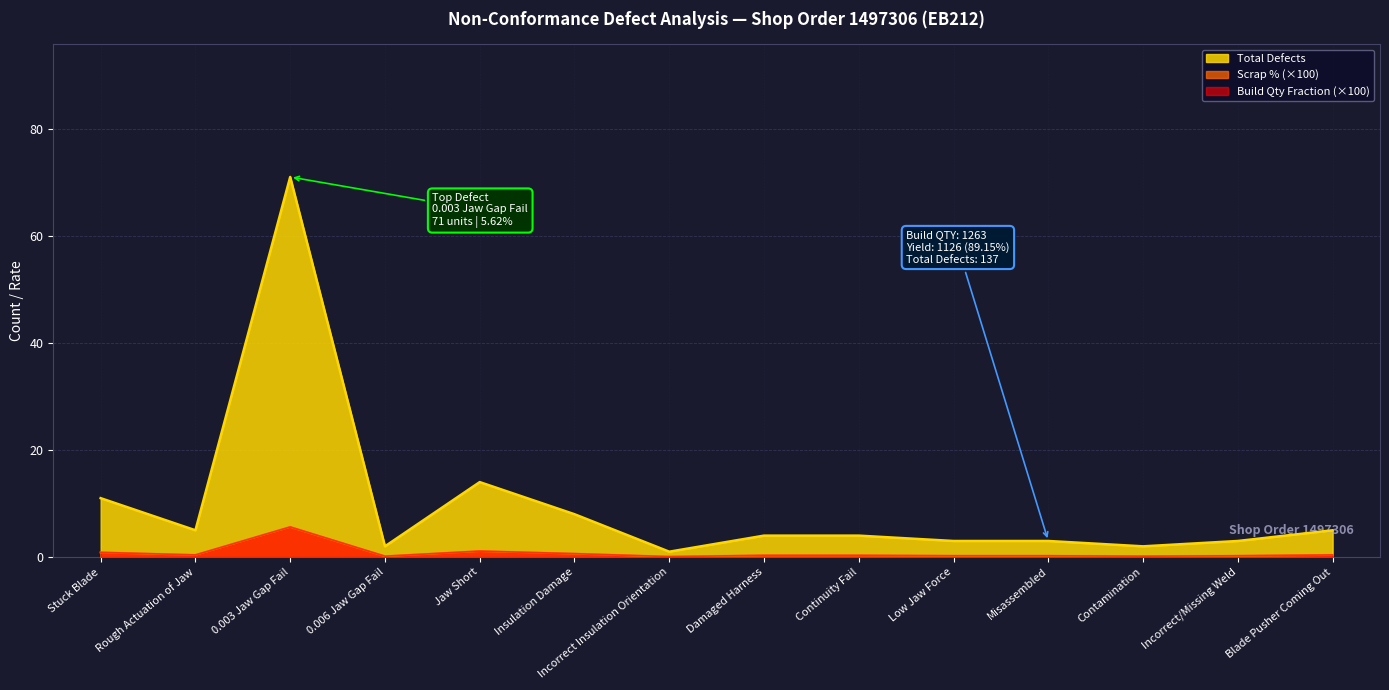

True or false: Total Defects has a value of 0.1 at Rough Actuation of Jaw.

False